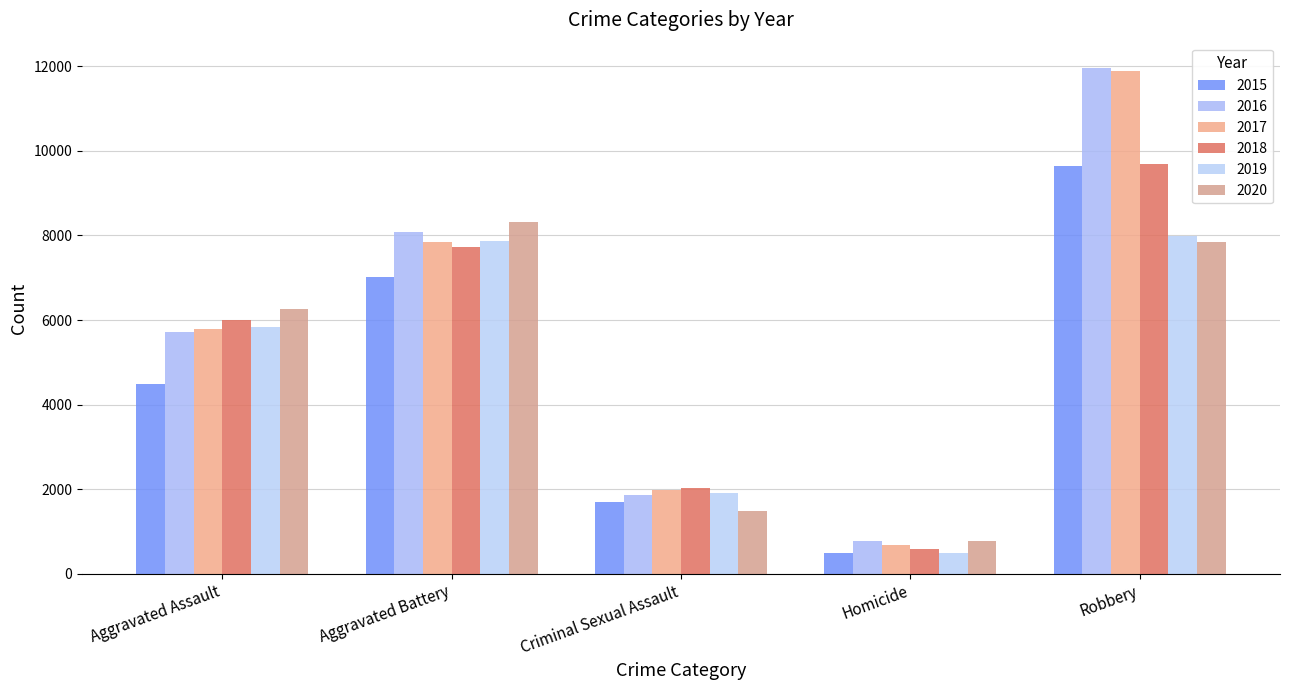

What is the total value across all series at Homicide?

3828